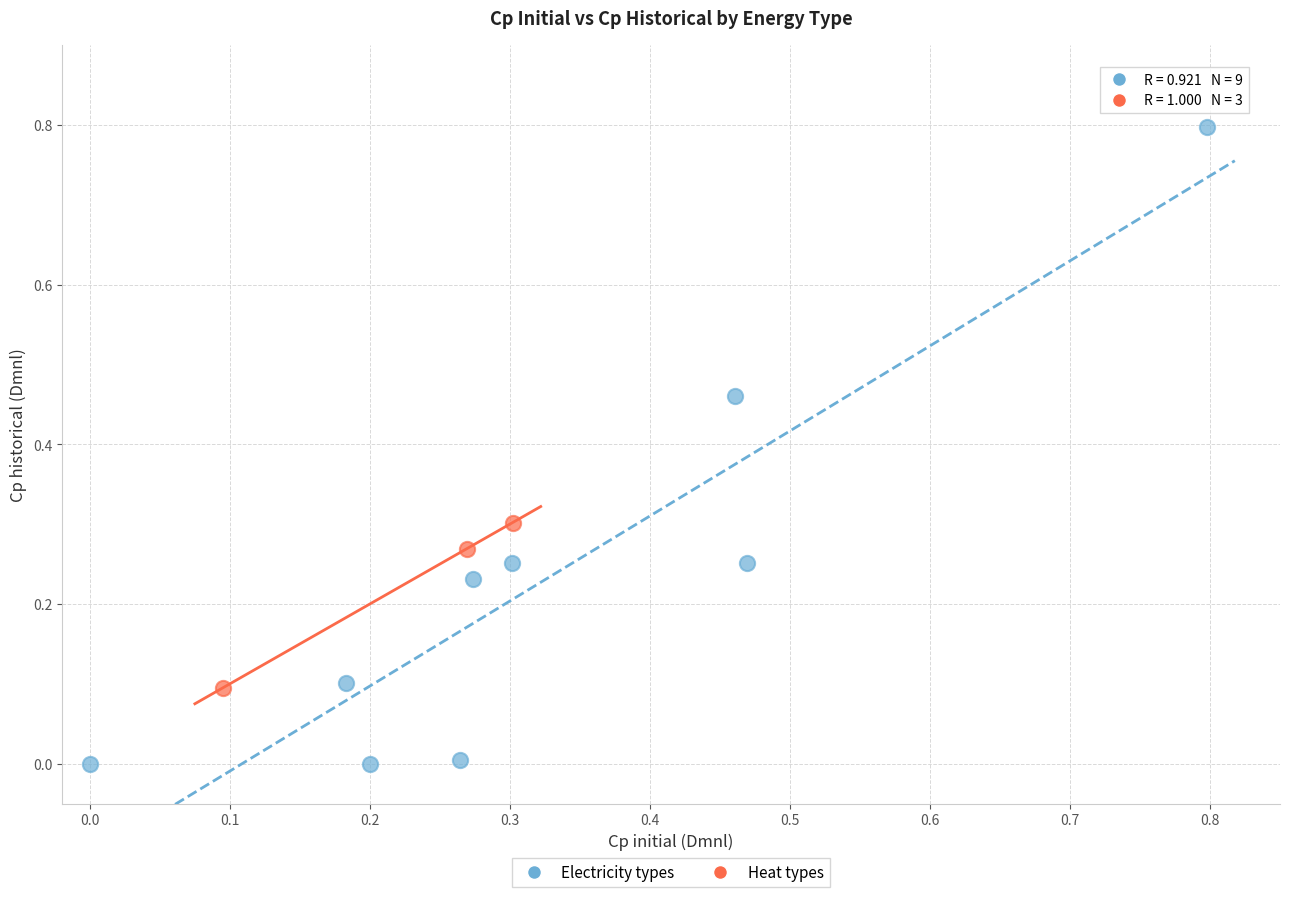

Which series contains the highest Y value?

Electricity types